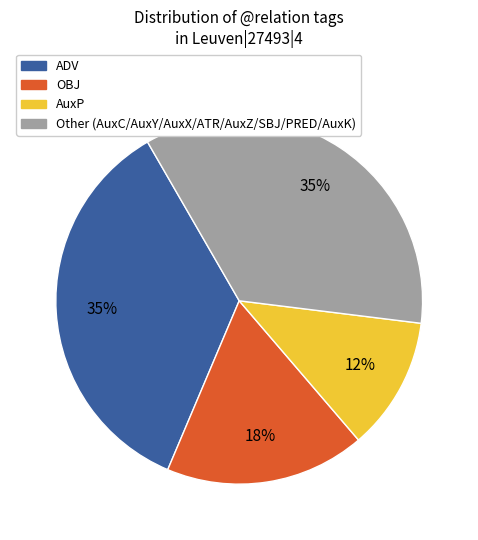

What is the smallest slice in the pie chart?

AuxP